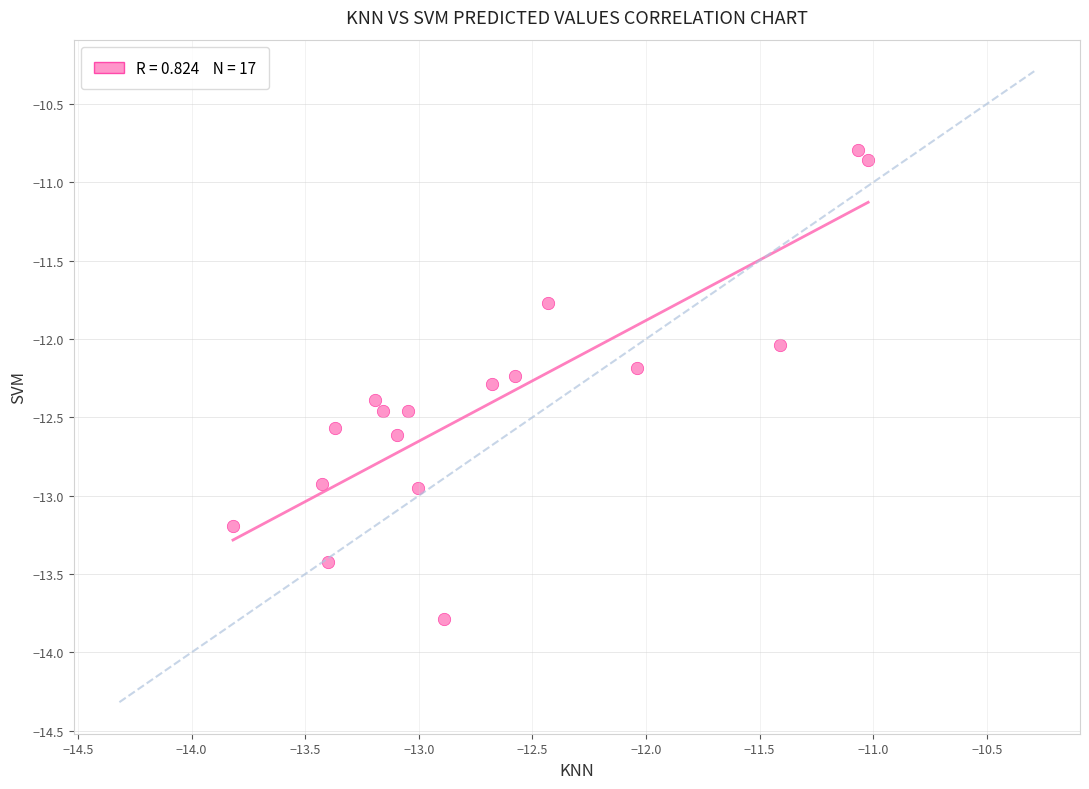

What is the range of Y values (max minus min)?

3.0